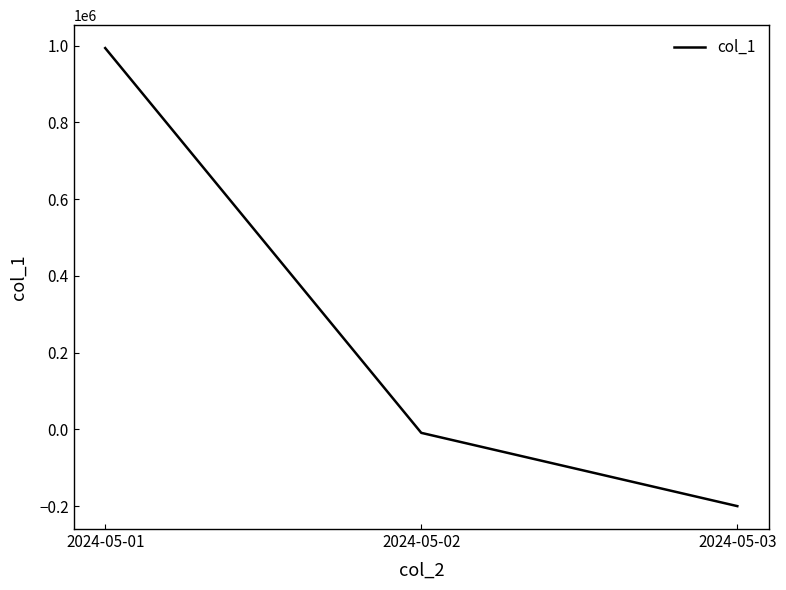

The value at 2024-05-03 is -92288. True or false?

False